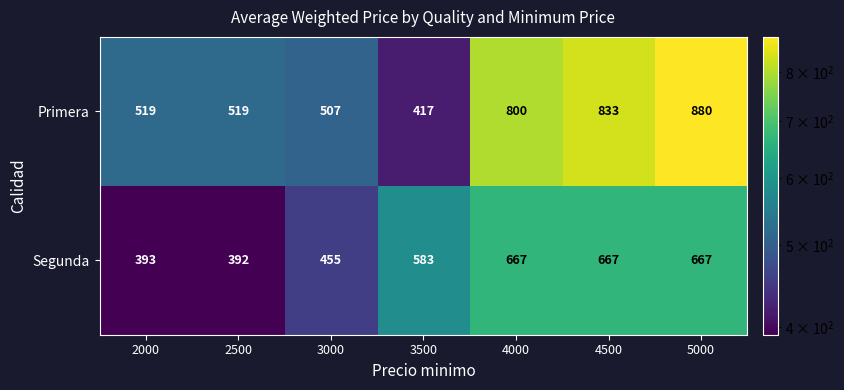

List the series in order of their peak value, lowest first.

Segunda, Primera